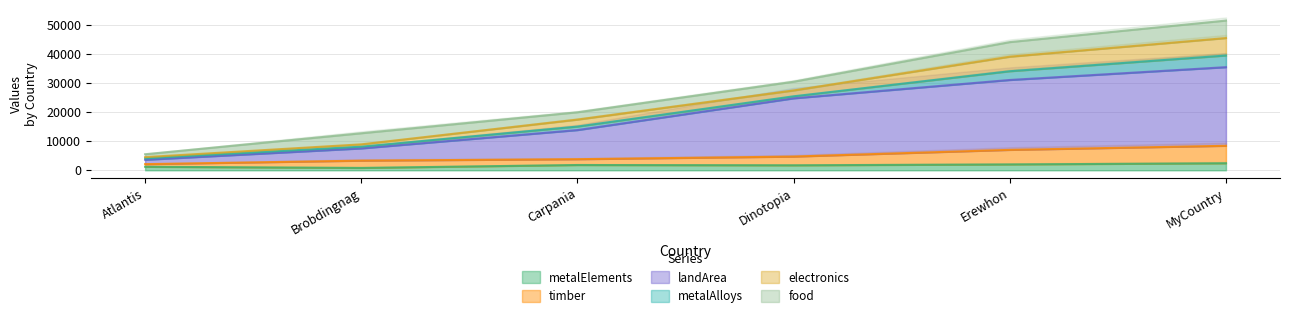

What is the spread (max minus min) of values at Carpania?

12000